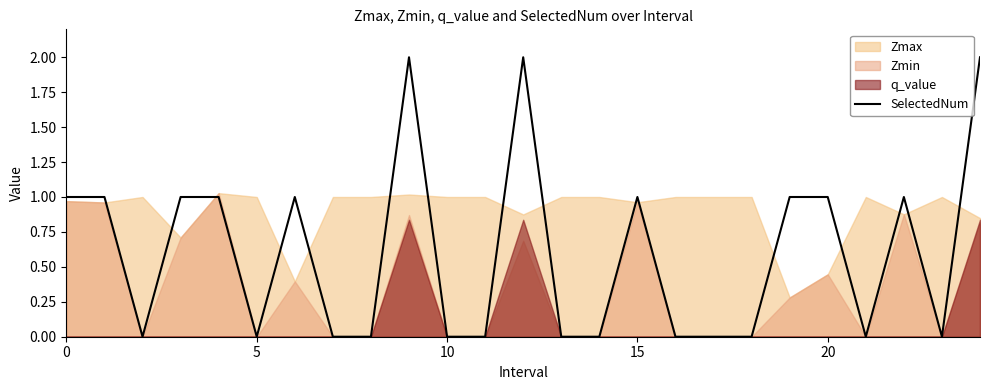

Is it true that SelectedNum equals -1 at 10?

False